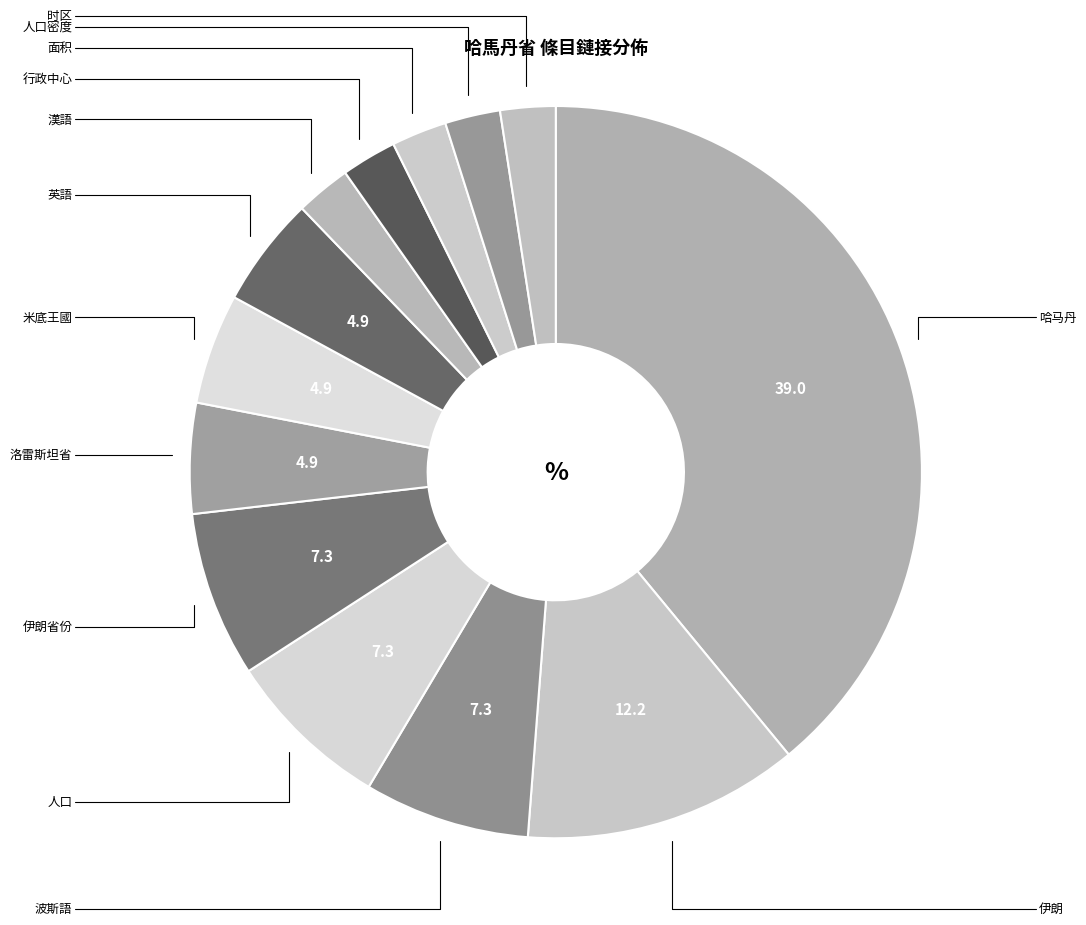

How many slices are in this pie chart?

13